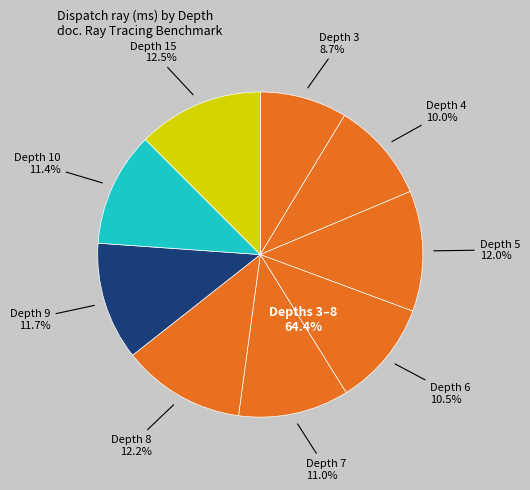

What is the largest slice in the pie chart?

15